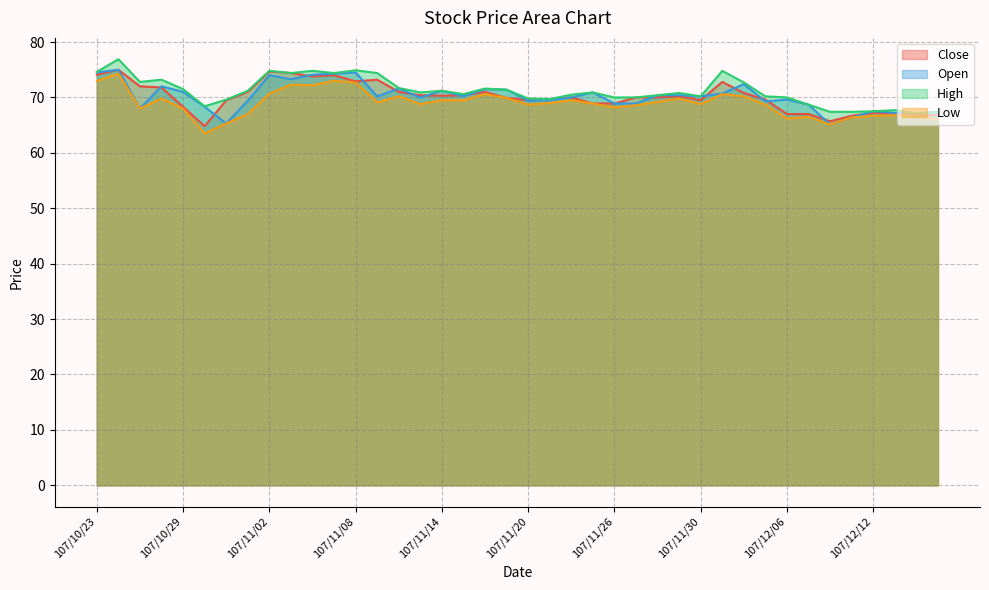

What is the difference between the highest and lowest values at 107/10/25?

4.8